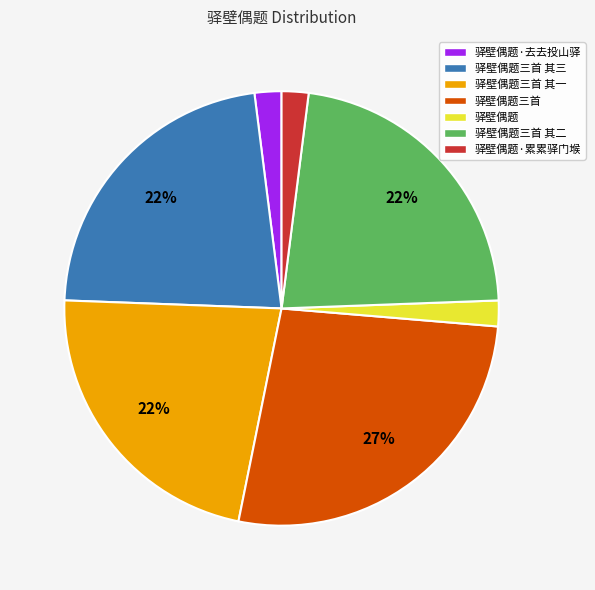

Is there any slice that represents more than half of the pie?

No